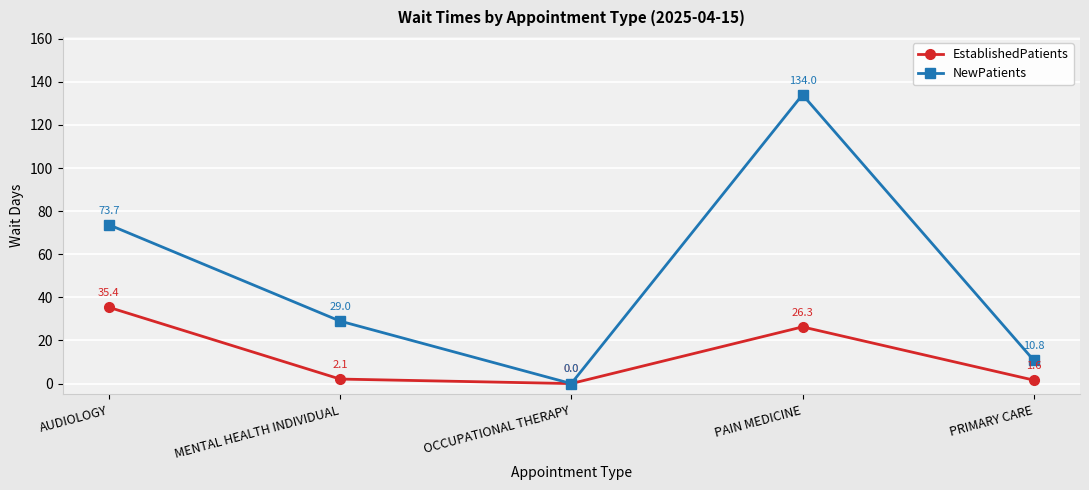

At MENTAL HEALTH INDIVIDUAL, list the series in order from largest to smallest.

NewPatients, EstablishedPatients